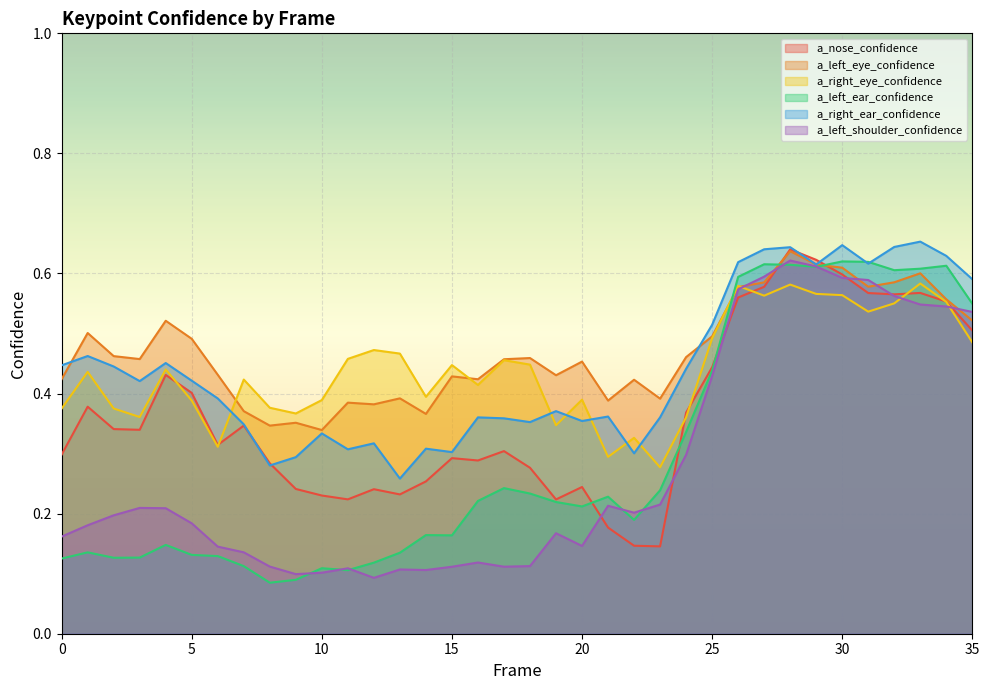

Between 21 and 3, which is larger?

3